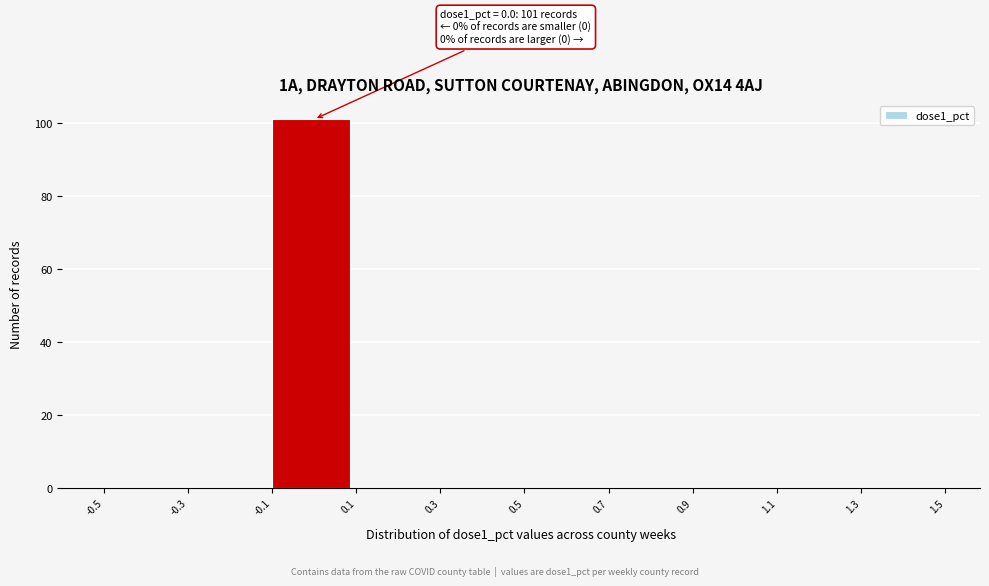

Over which range of the x-axis is the bar tallest?

-0.1 to 0.1